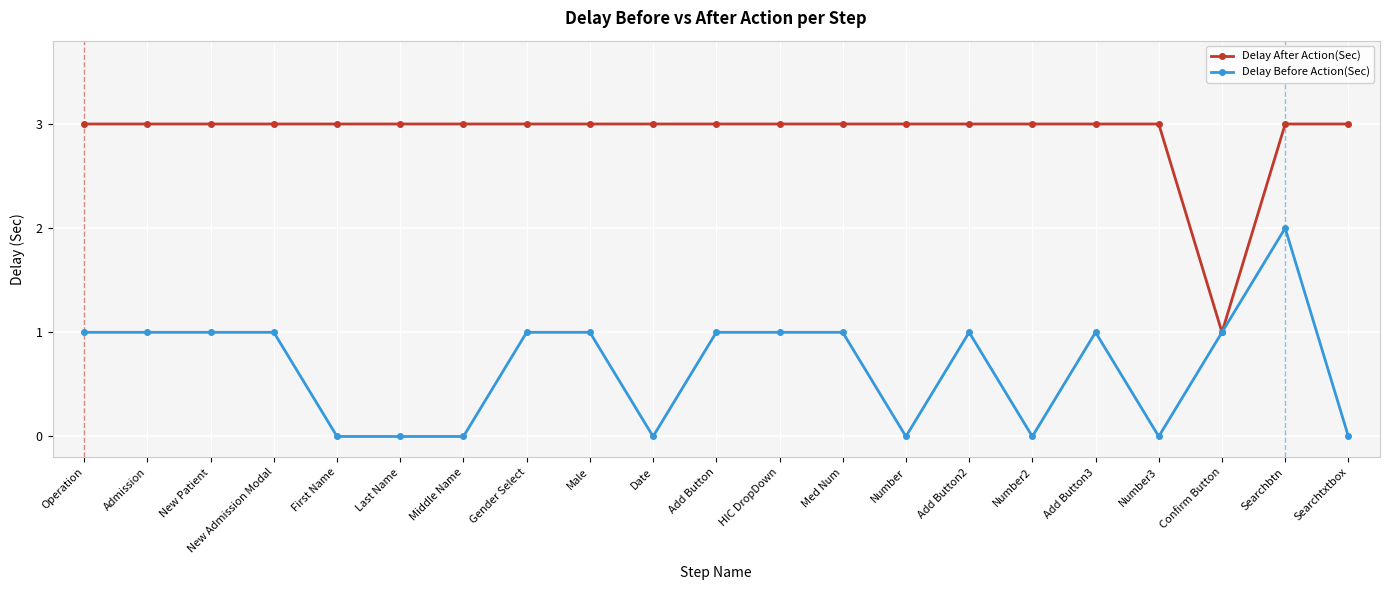

How many lines are shown in the chart?

2